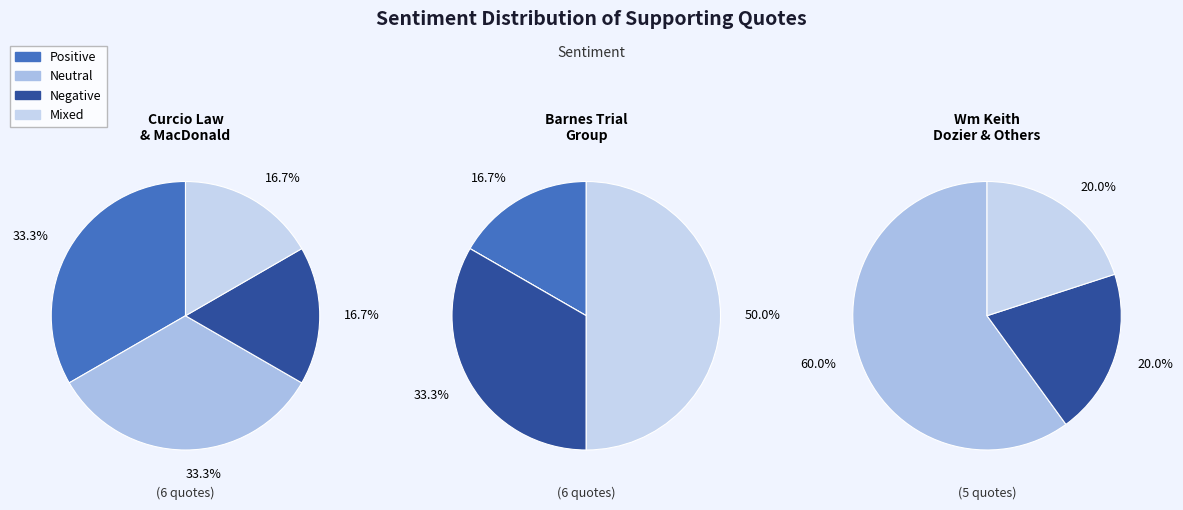

Which has a higher value, Negative or Positive?

Positive